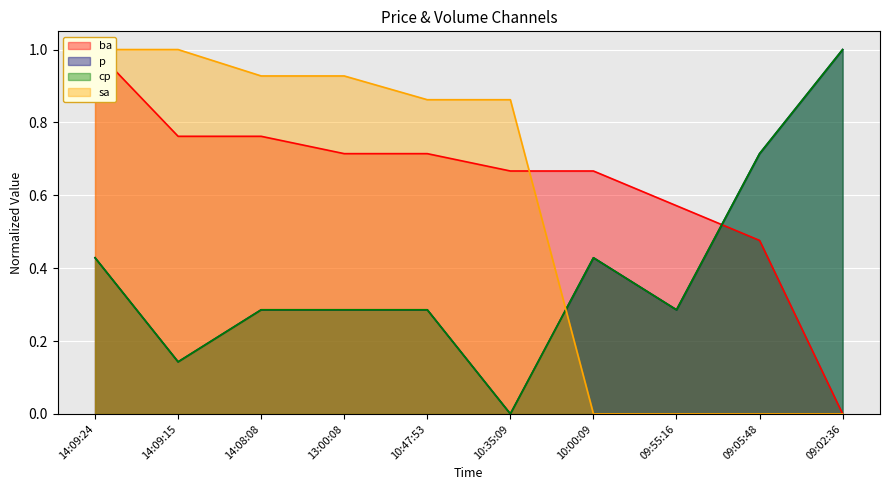

What is the approximate value of cp at 14:09:24?

0.4